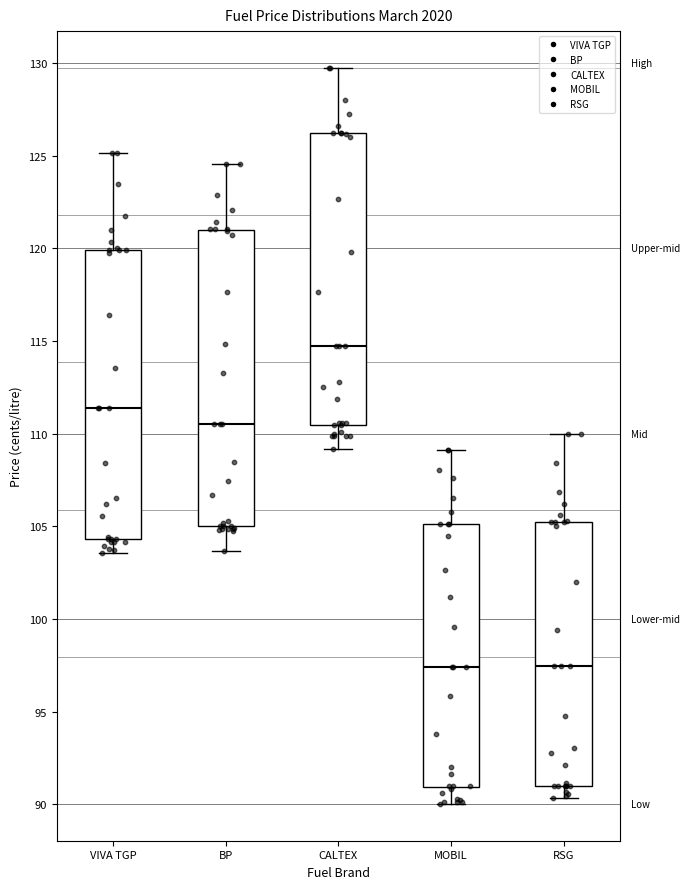

Reading left to right, read every box against the y-axis: the position of its median line, the range the box covers, and the ends of its whiskers. The values are not printed on the chart, so give them approximately, as read against the axis.

VIVA TGP: median 111.5, box 104.5 to 120.0, whiskers 103.5 to 125.0
BP: median 110.5, box 105.0 to 121.0, whiskers 103.5 to 124.5
CALTEX: median 114.5, box 110.5 to 126.0, whiskers 109.0 to 129.5
MOBIL: median 97.5, box 91.0 to 105.0, whiskers 90.0 to 109.0
RSG: median 97.5, box 91.0 to 105.0, whiskers 90.5 to 110.0